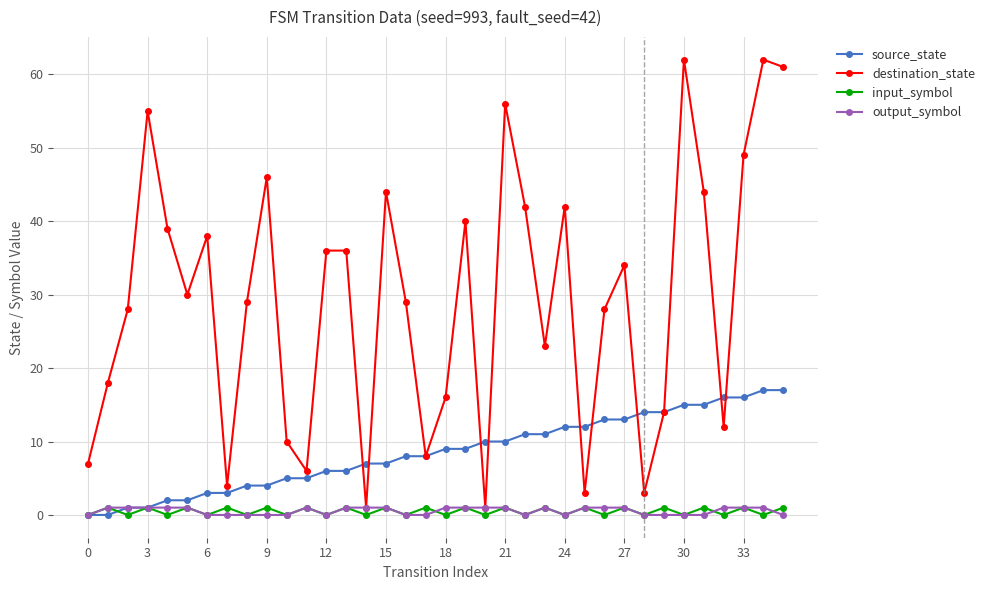

Which series has the largest range (max minus min)?

destination_state